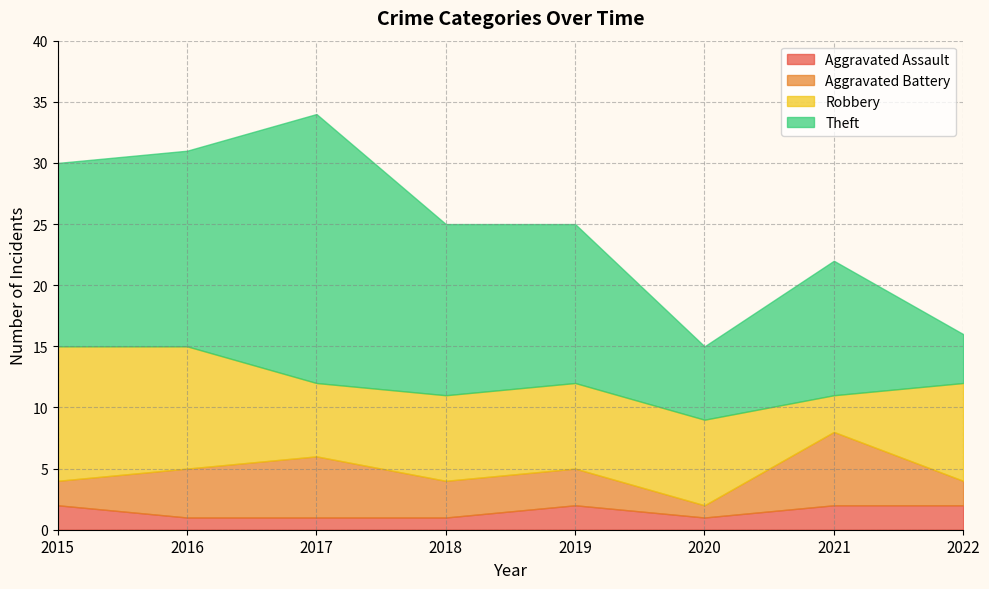

Reading left to right, list all the values displayed in this chart.

Aggravated Assault: 2	1	1	1	2	1	2	2
Aggravated Battery: 2	4	5	3	3	1	6	2
Robbery: 11	10	6	7	7	7	3	8
Theft: 15	16	22	14	13	6	11	4